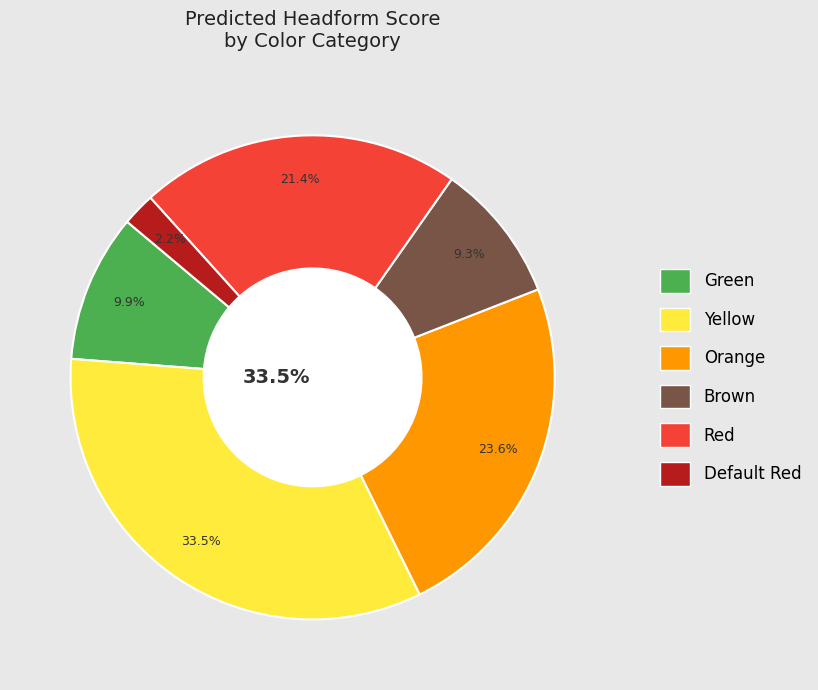

What is the change in value from Green to Orange?

+25